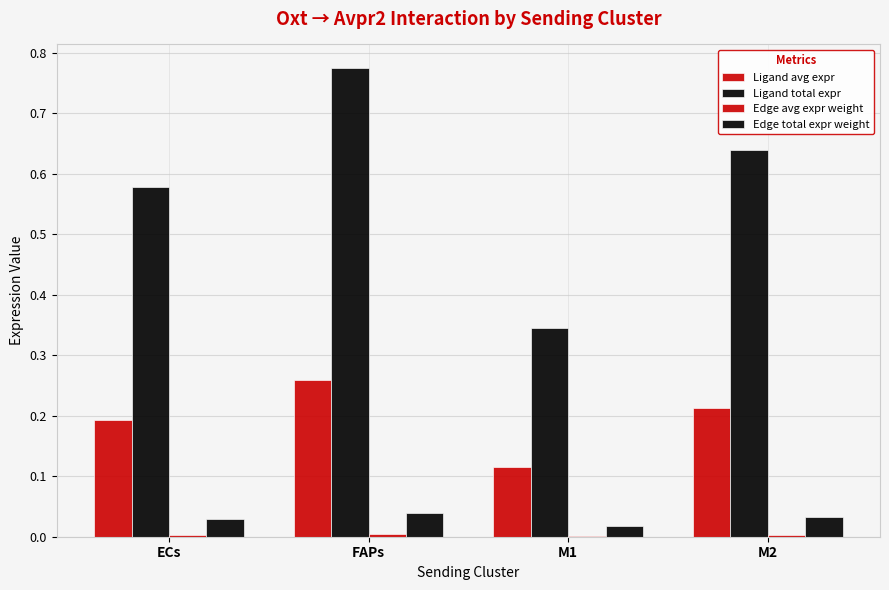

Are the bars horizontal?

No